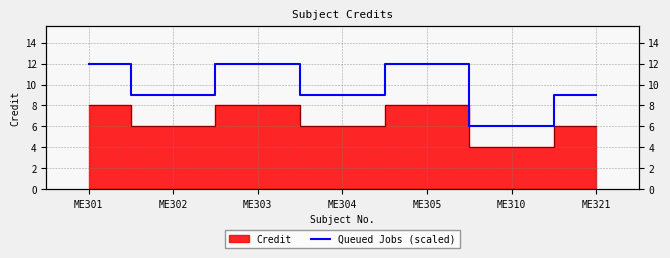

Reading right to left, what are all the values shown in this chart?

9	6	12	9	12	9	12